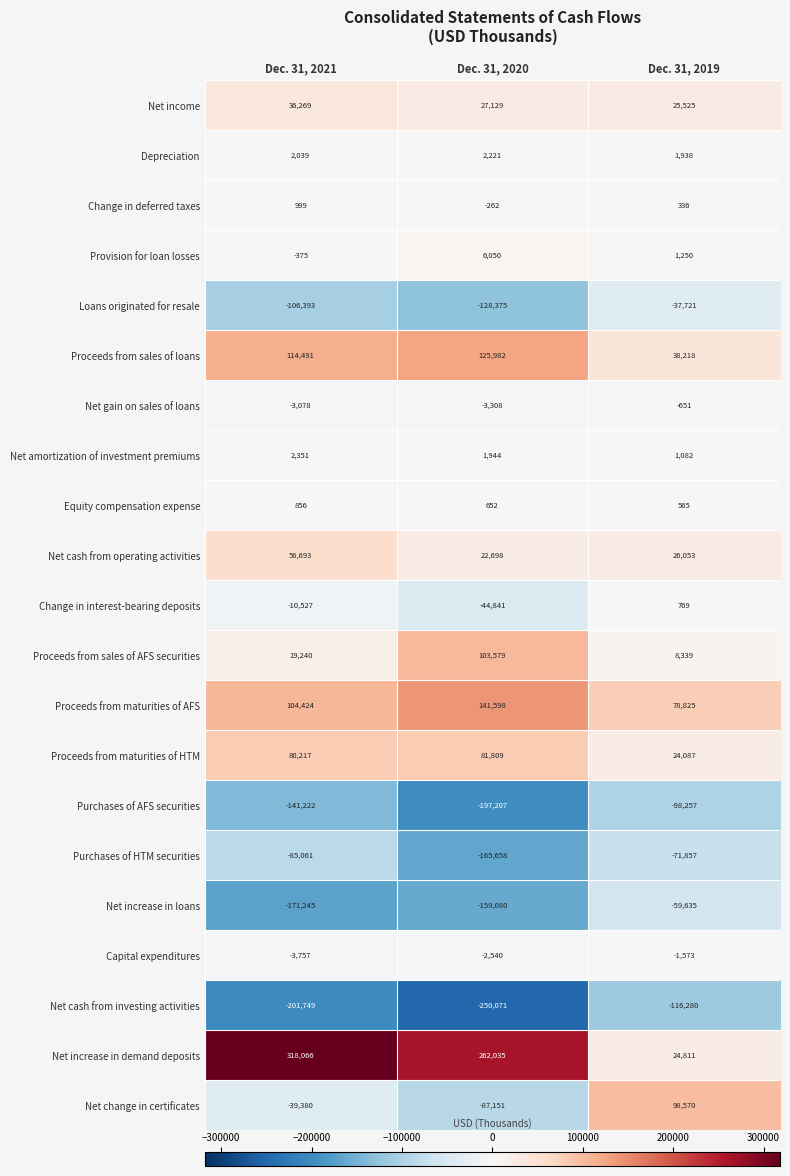

What is the spread (max minus min) of values at Dec. 31, 2019?

214850